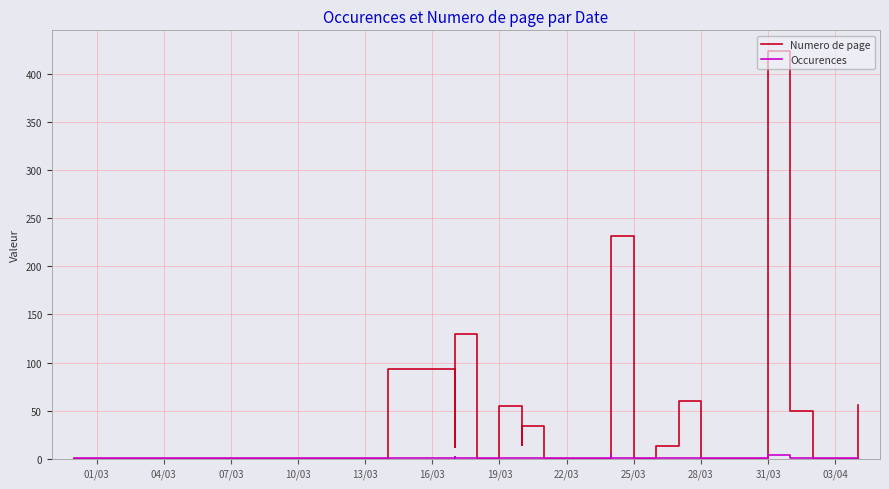

Rank the series by their average value, from highest to lowest.

Numero de page, Occurences